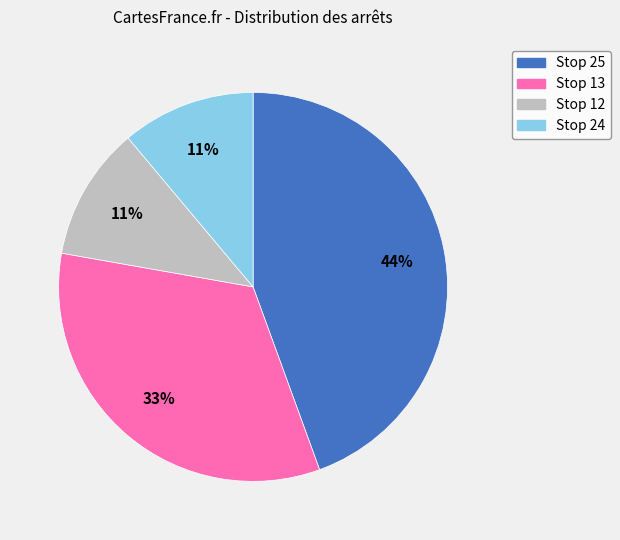

Is it true that Stop 25 is 40% of the pie?

False